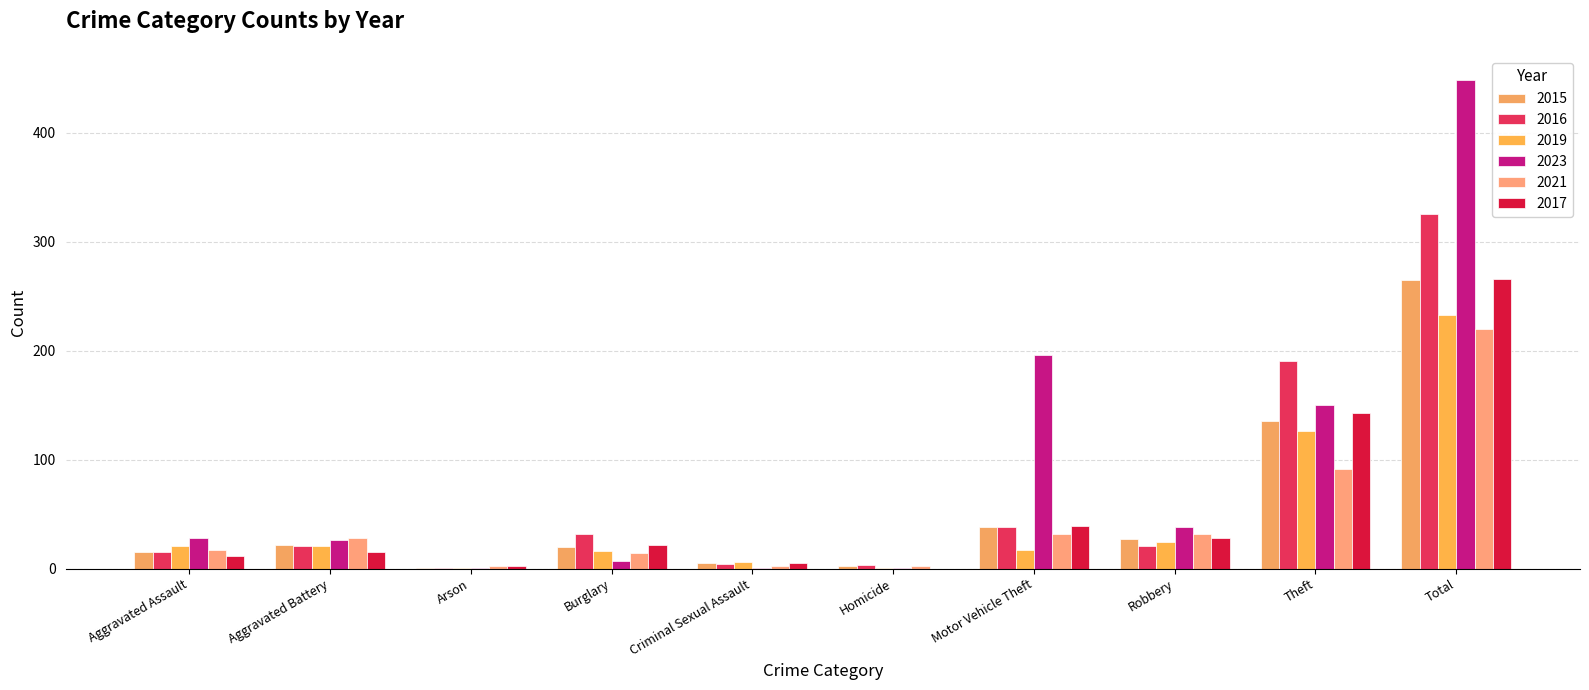

Are the bars horizontal?

No